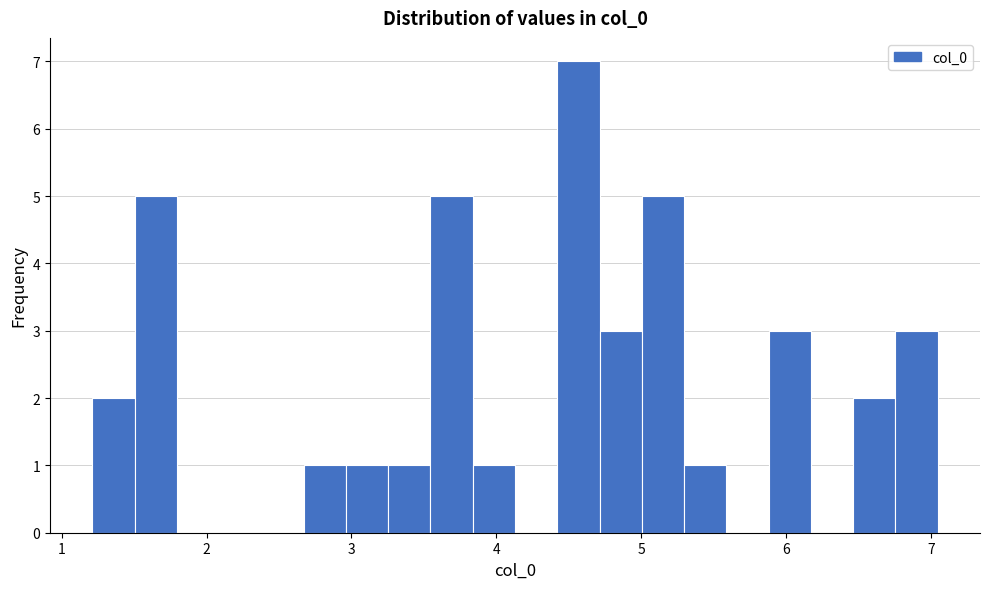

Read against the x-axis, roughly where is the centre of the tallest bar?

4.6